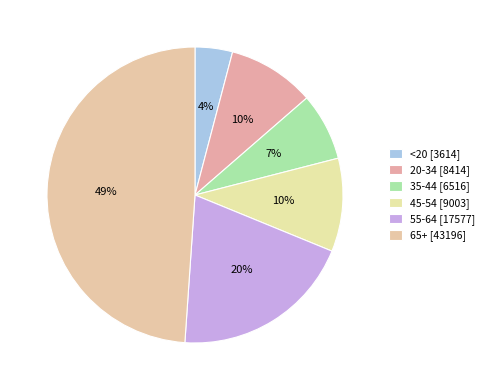

Count the number of slices in the pie.

6